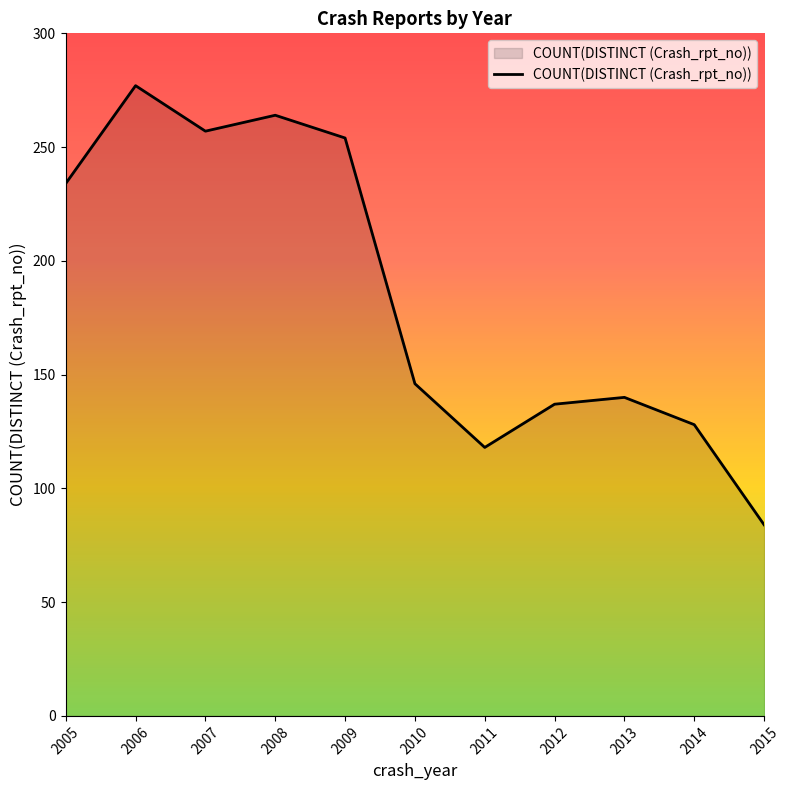

The chart shows a value of 114 at 2008. True or false?

False